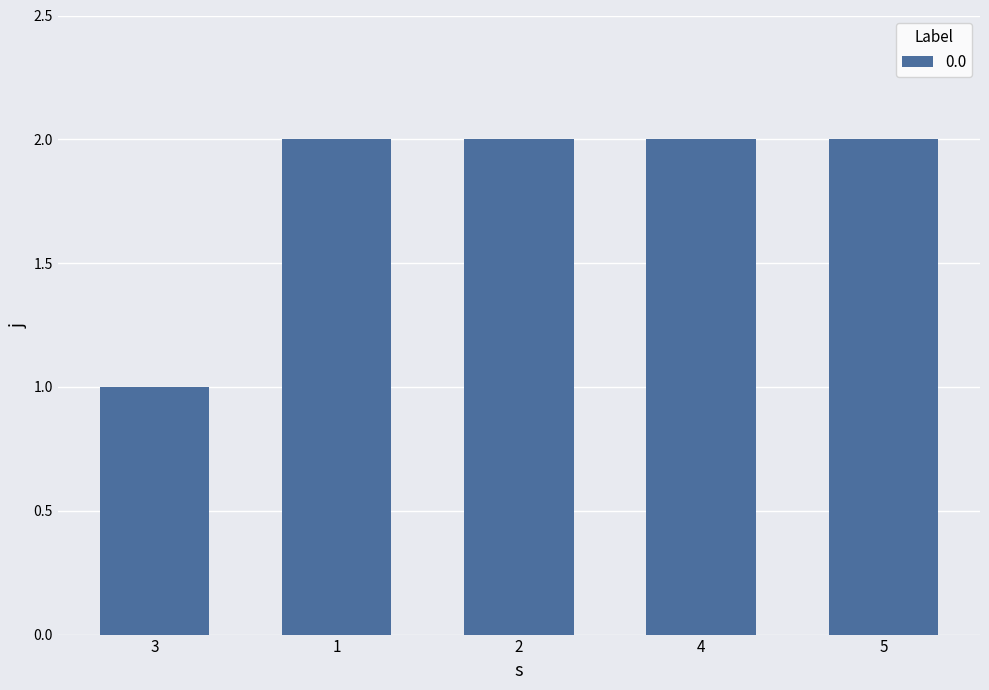

Count the values in the range 2 to 3.

4